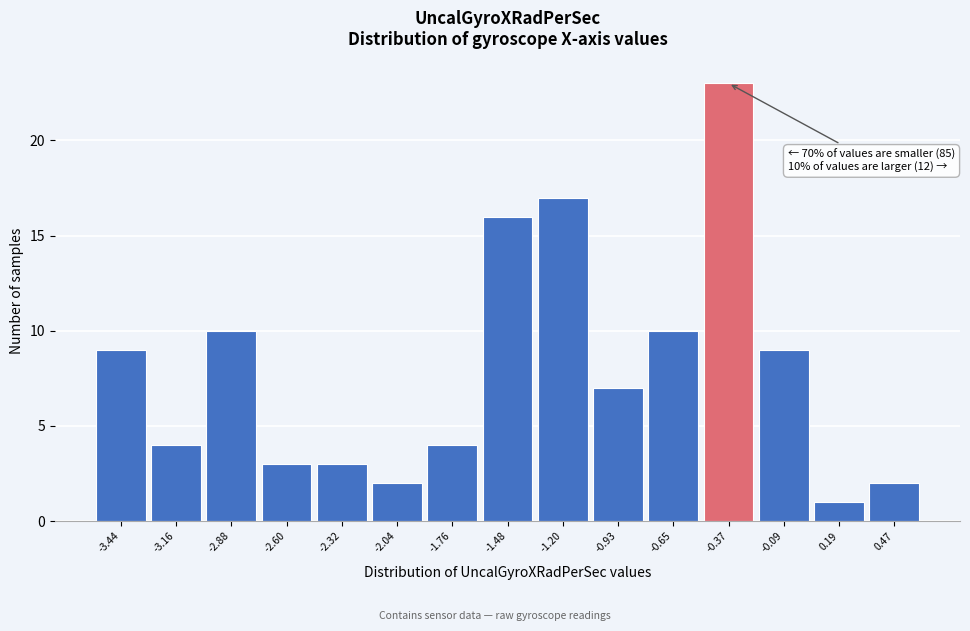

Reading right to left, extract all data points from this chart.

2	1	9	23	10	7	17	16	4	2	3	3	10	4	9